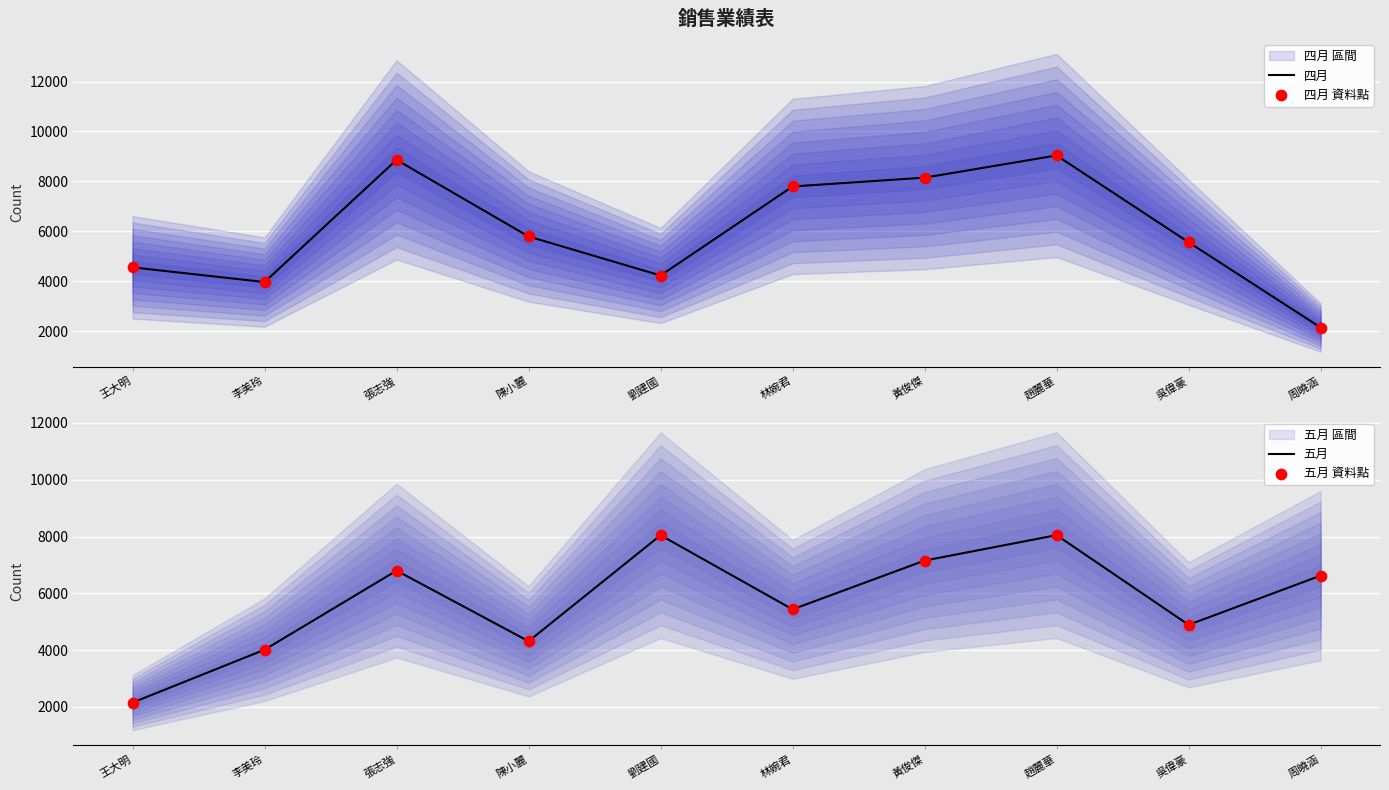

Which series reaches the minimum Y coordinate?

四月